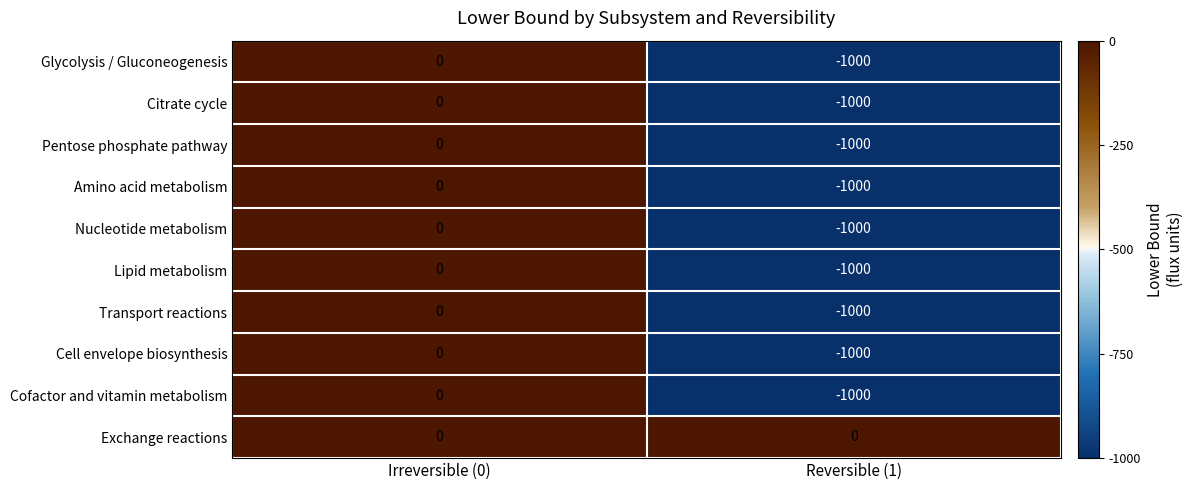

Rank the categories by Cell envelope biosynthesis value from highest to lowest.

Irreversible (0), Reversible (1)